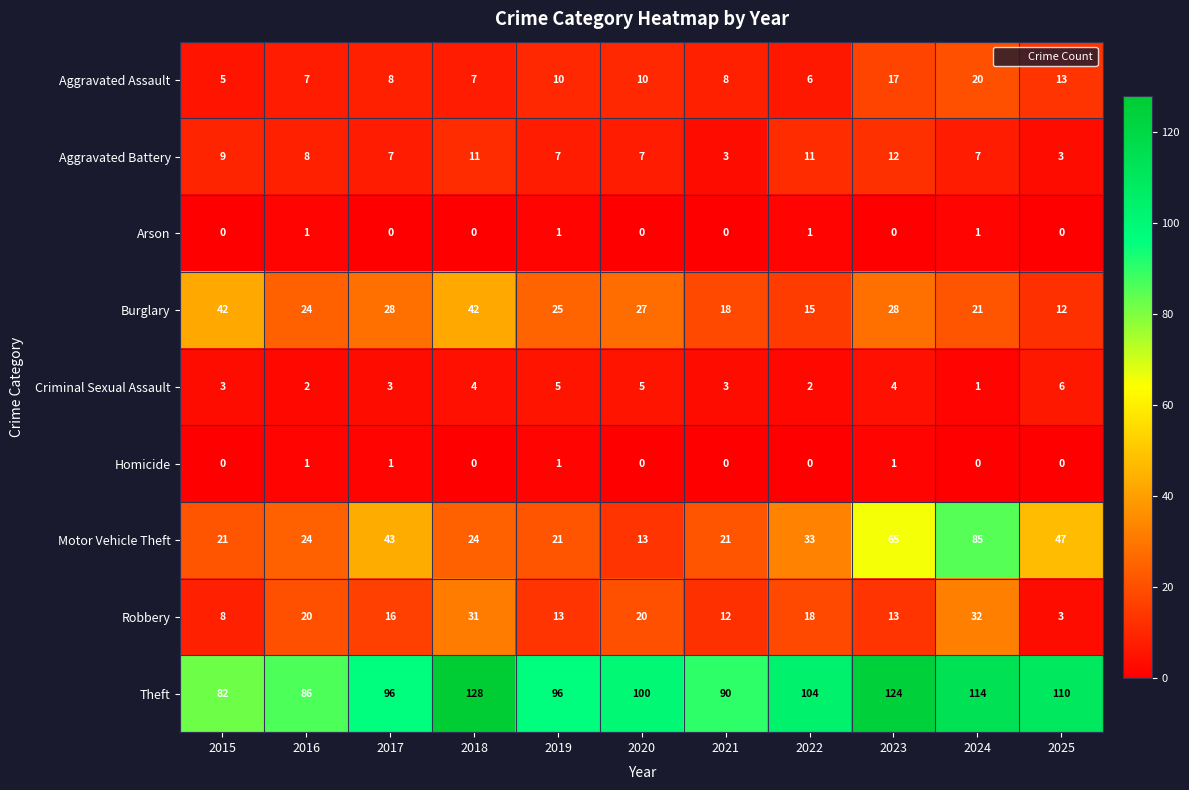

What is the difference between the Burglary values at 2020 and 2025?

15